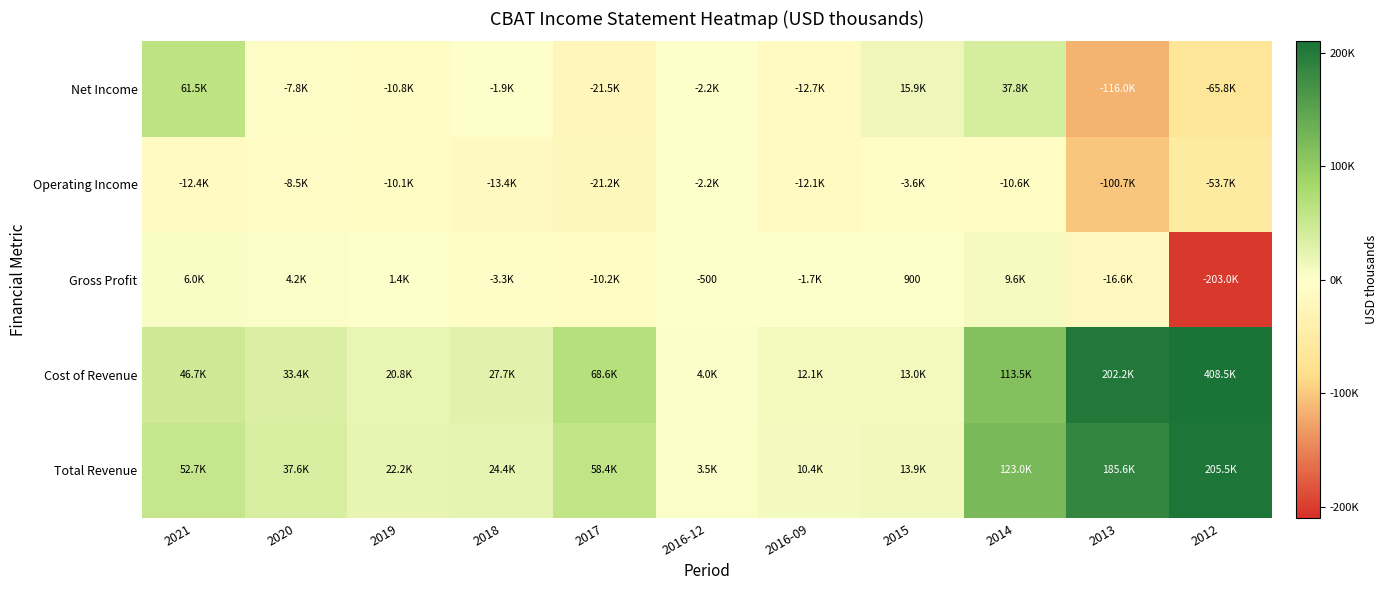

What is the spread (max minus min) of values at 2016-09?

24800